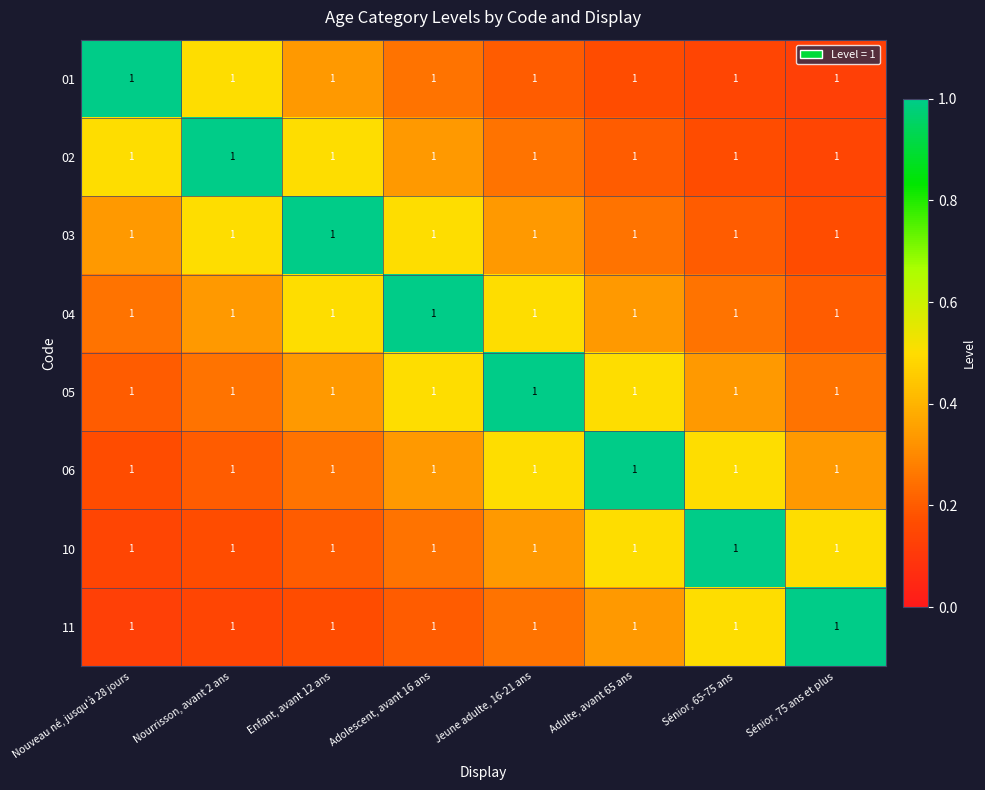

Between Nourrisson, avant 2 ans and Adulte, avant 65 ans, which is larger?

Nourrisson, avant 2 ans